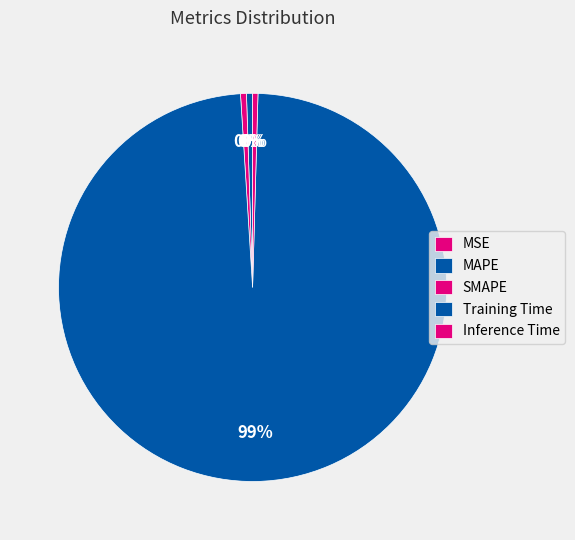

Rank the categories by value from lowest to highest.

MSE, Inference Time, SMAPE, MAPE, Training Time